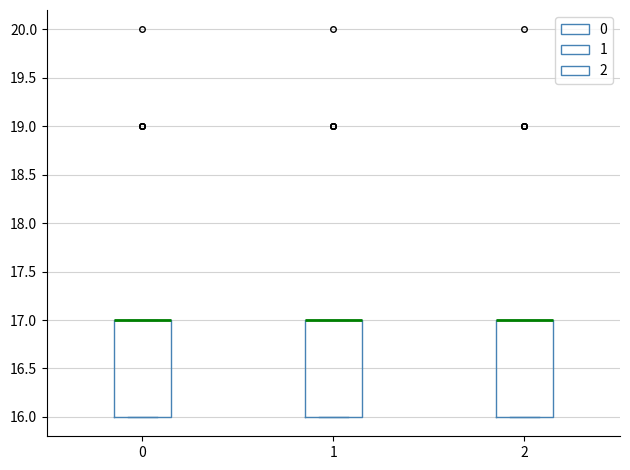

Reading left to right, transcribe this box plot: for each box, give where its median line is, the range the box spans, and where its two whiskers end, as read against the y-axis. The values are not printed on the chart, so give them approximately, as read against the axis.

0: median 17 (drawn on the box's upper edge), box 16 to 17, whiskers 16 to 17
1: median 17 (drawn on the box's upper edge), box 16 to 17, whiskers 16 to 17
2: median 17 (drawn on the box's upper edge), box 16 to 17, whiskers 16 to 17